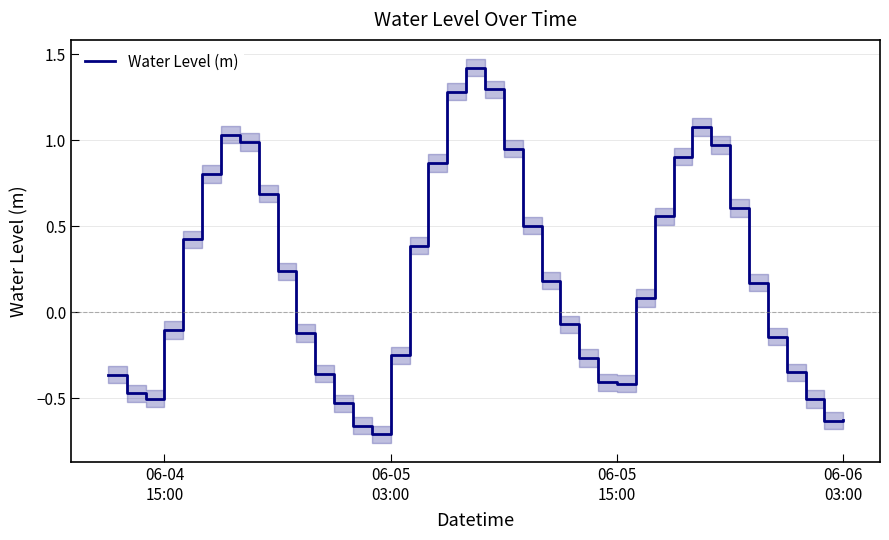

What is the maximum value for Water Level (m)?

1.4